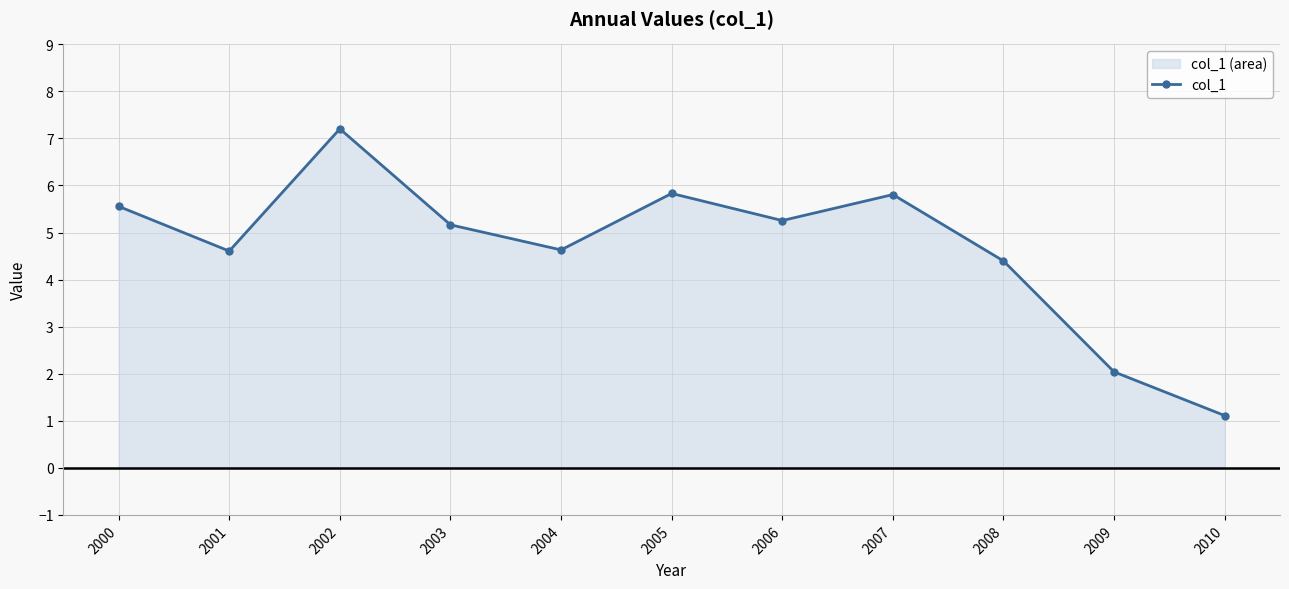

What is the smallest value displayed?

1.1